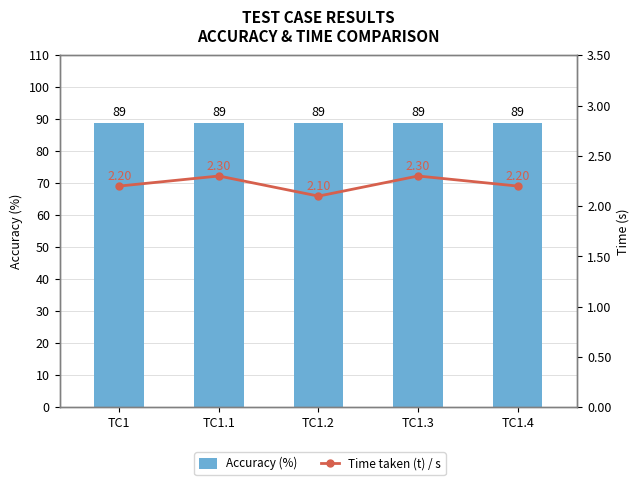

Reading left to right, what are all the values shown in this chart?

Accuracy (%): TC1=89.0	TC1.1=89.0	TC1.2=89.0	TC1.3=89.0	TC1.4=89.0
Time taken (t) / s: TC1=2.2	TC1.1=2.3	TC1.2=2.1	TC1.3=2.3	TC1.4=2.2